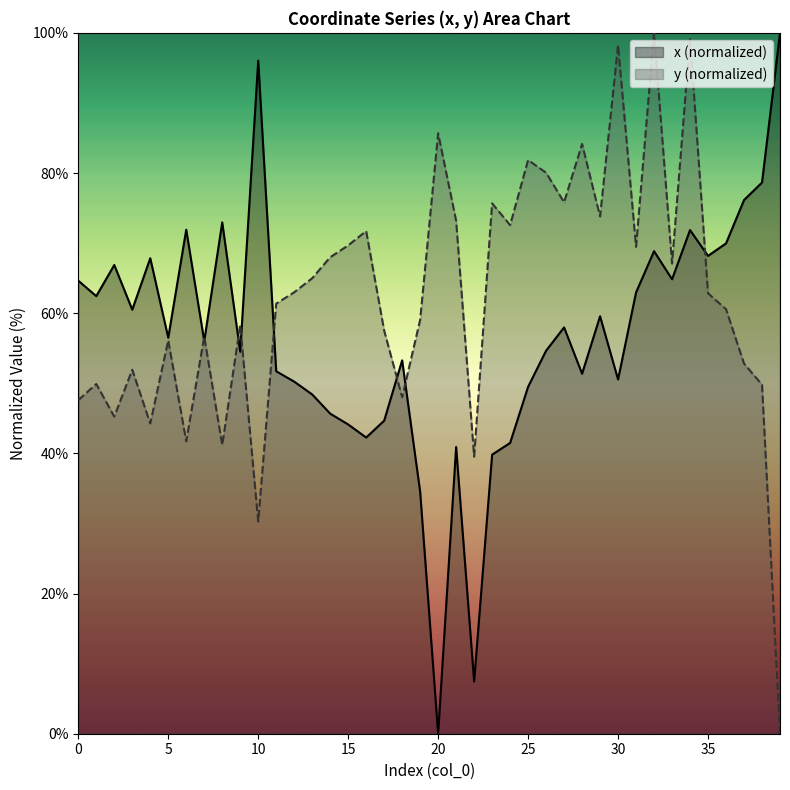

Which category has the lowest value in the y series?

39